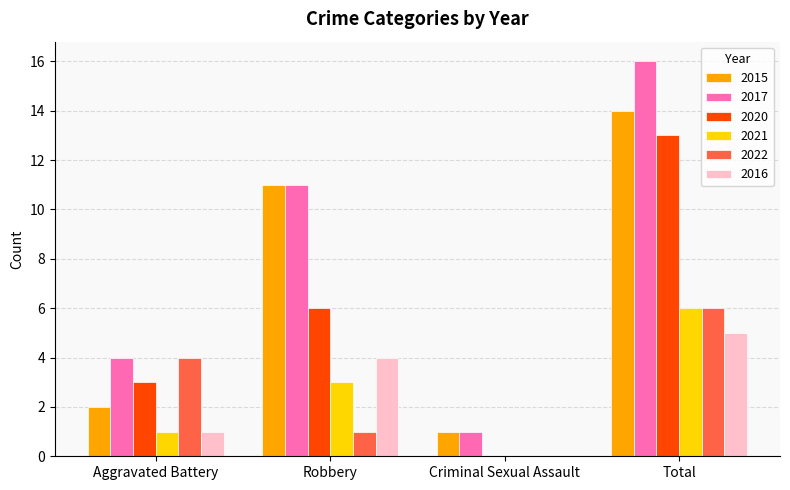

How many positive values does the 2016 series have?

3